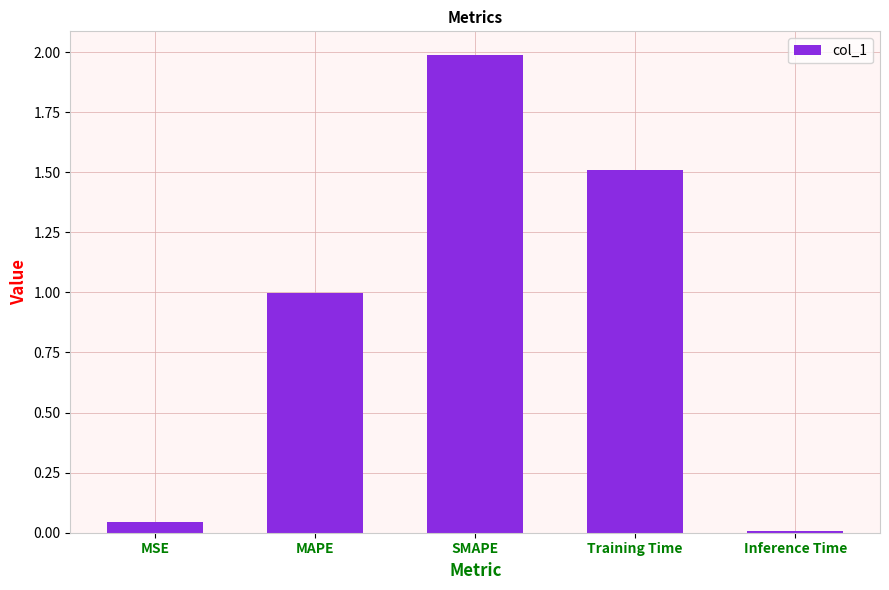

How many bars are there in total?

5